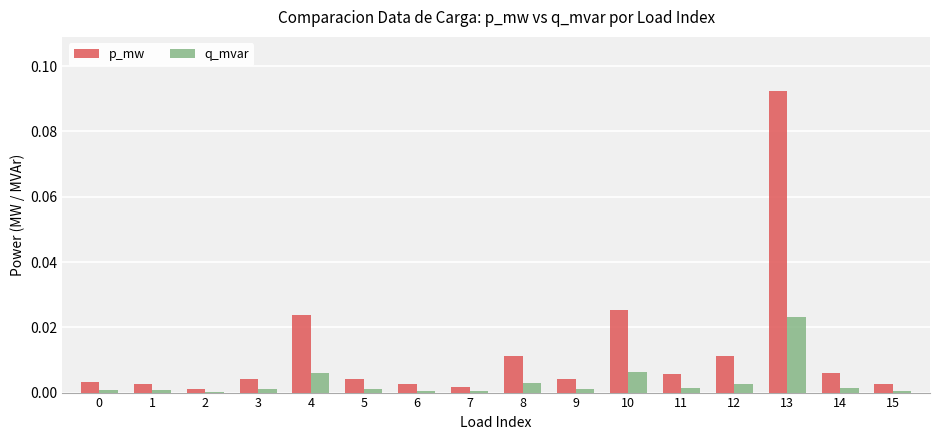

At which category is the sum across all series the highest?

13